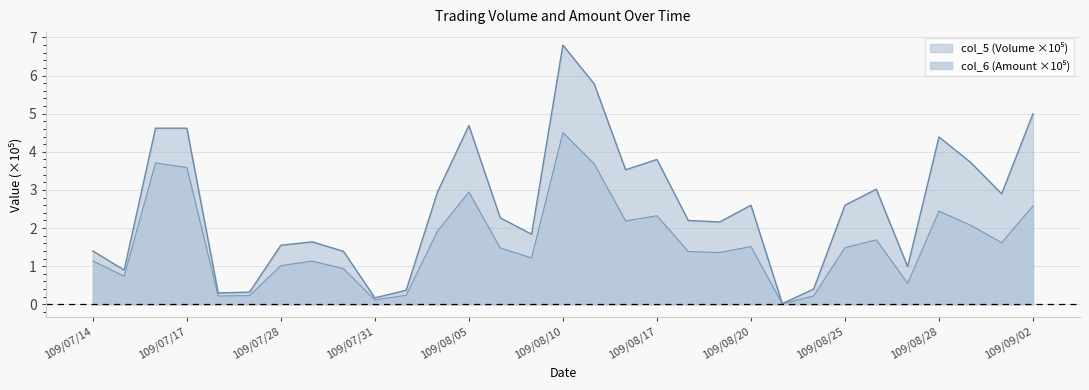

What is the difference between the maximum and minimum values in the col_6 (Amount) series?

4.5